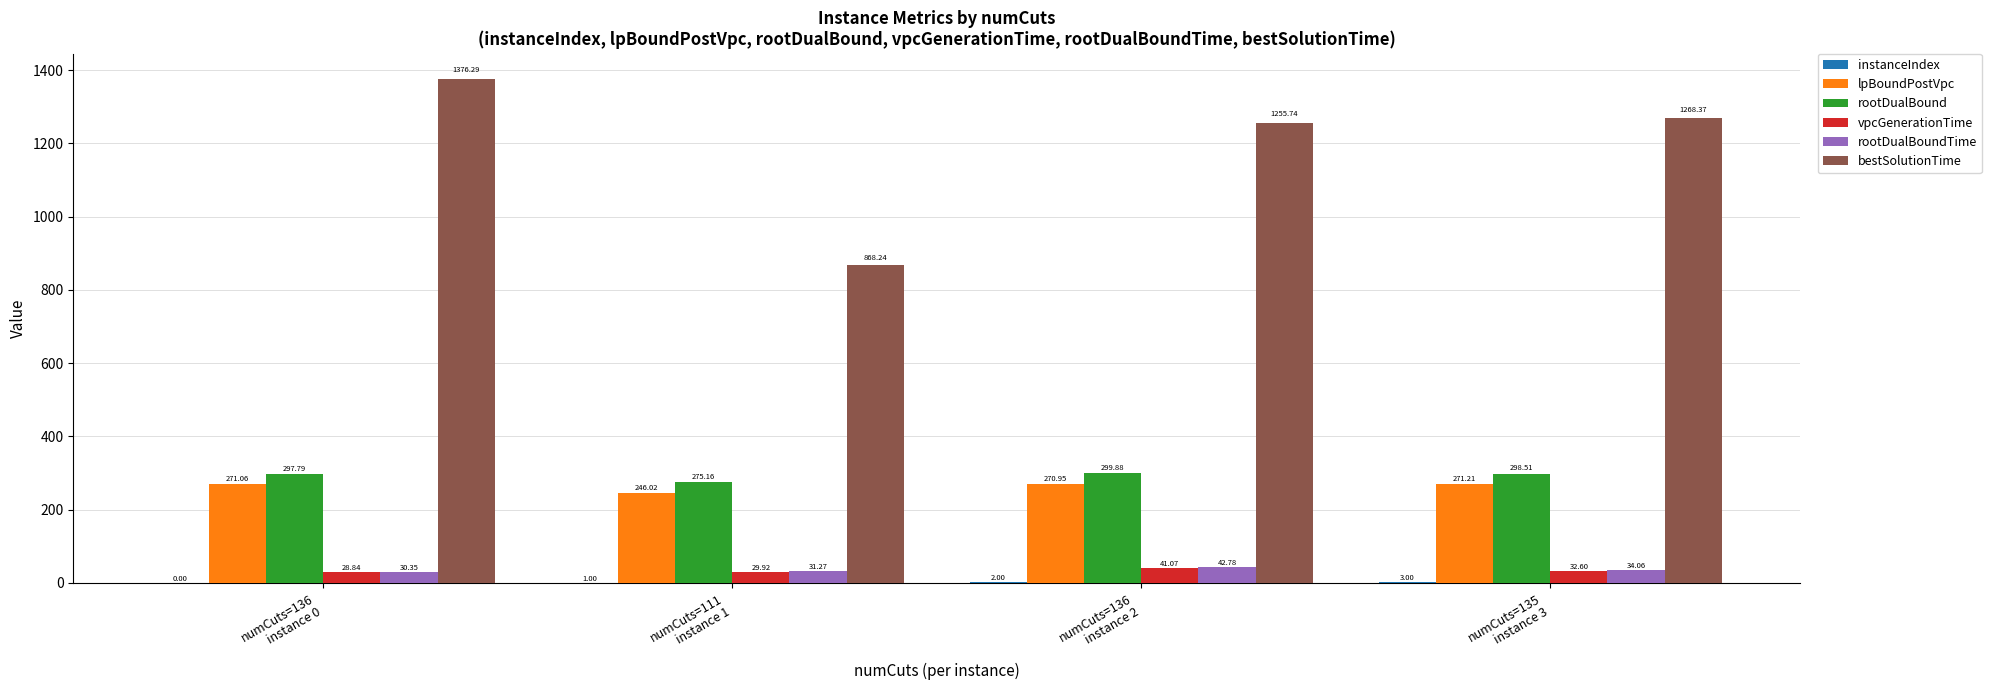

What is the highest value of the vpcGenerationTime series?

41.1